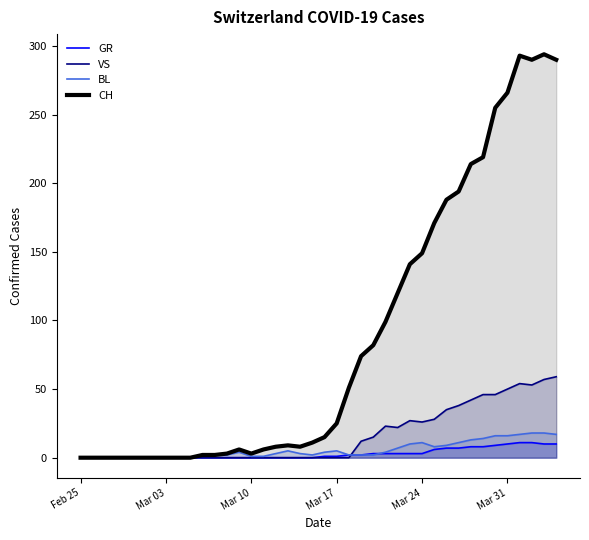

Does the chart have visible grid lines?

No